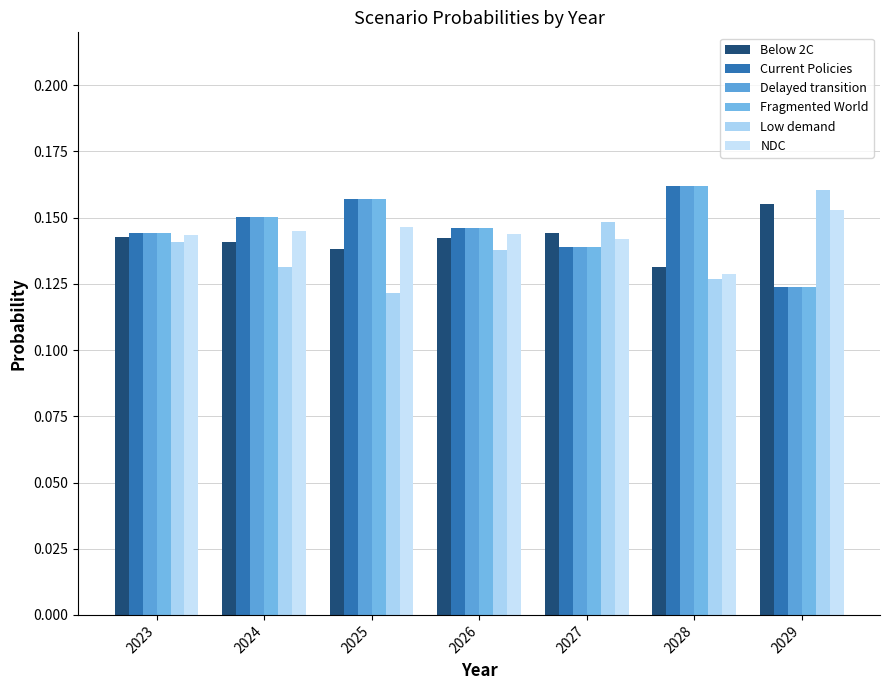

At how many categories does at least one series exceed 0?

7